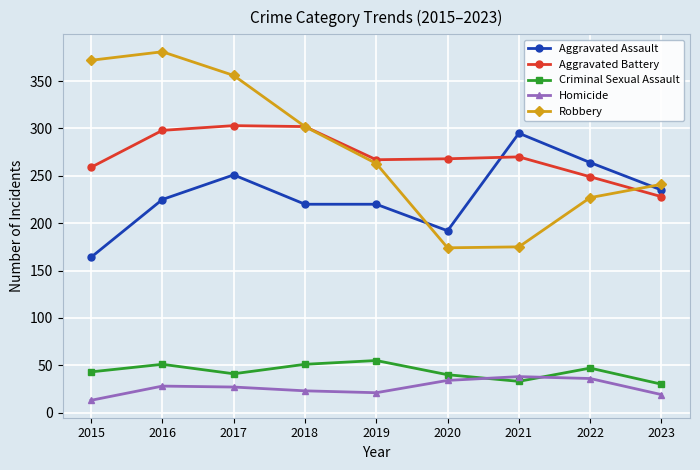

True or false: Robbery has a value of 356 at 2017.

True